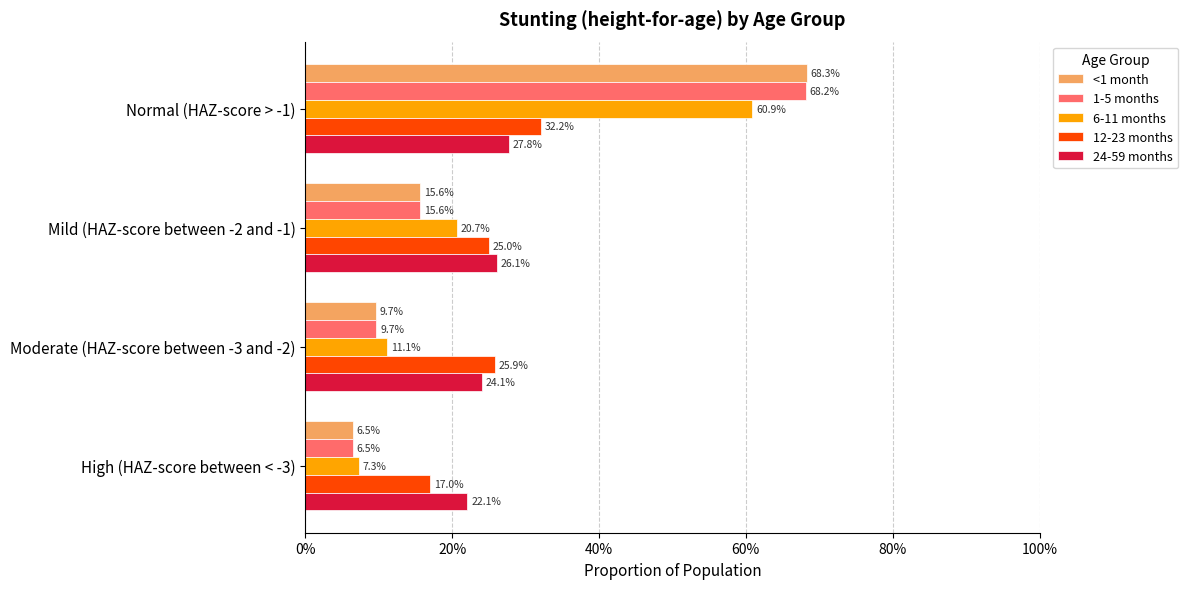

What are all the series names shown in the legend?

<1 month, 1-5 months, 6-11 months, 12-23 months, 24-59 months